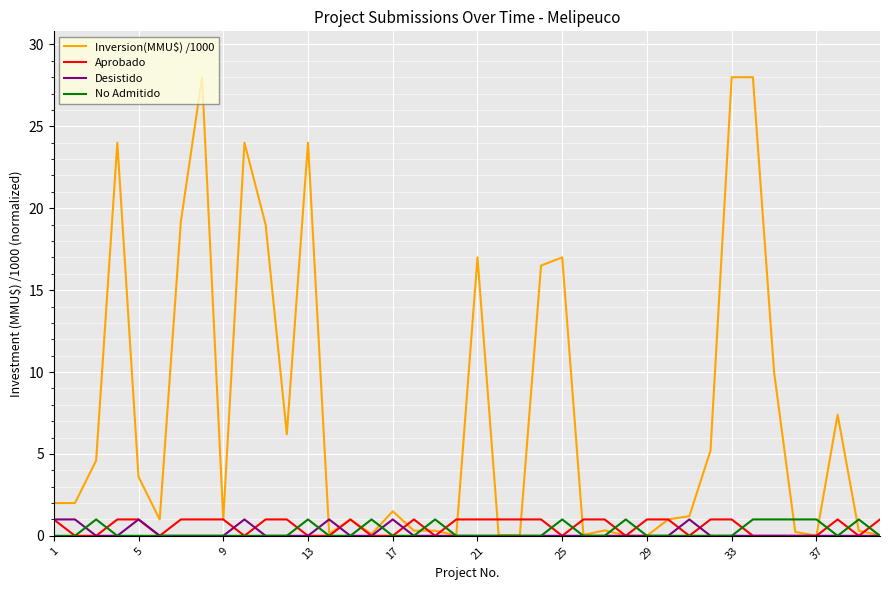

Which series has the largest total across all categories?

Inversion(MMU$) /1000